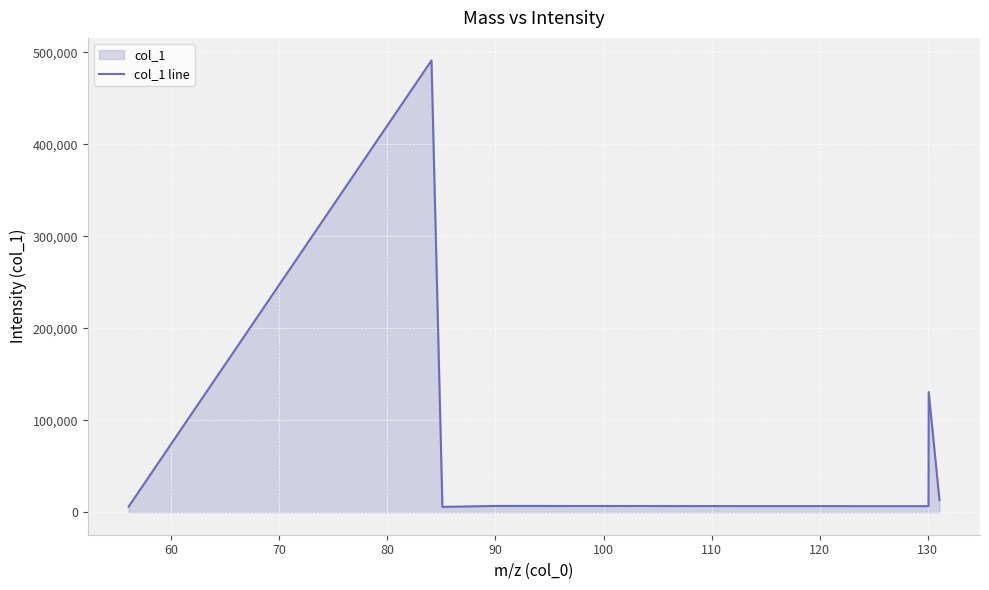

Count the number of data series in this chart.

1